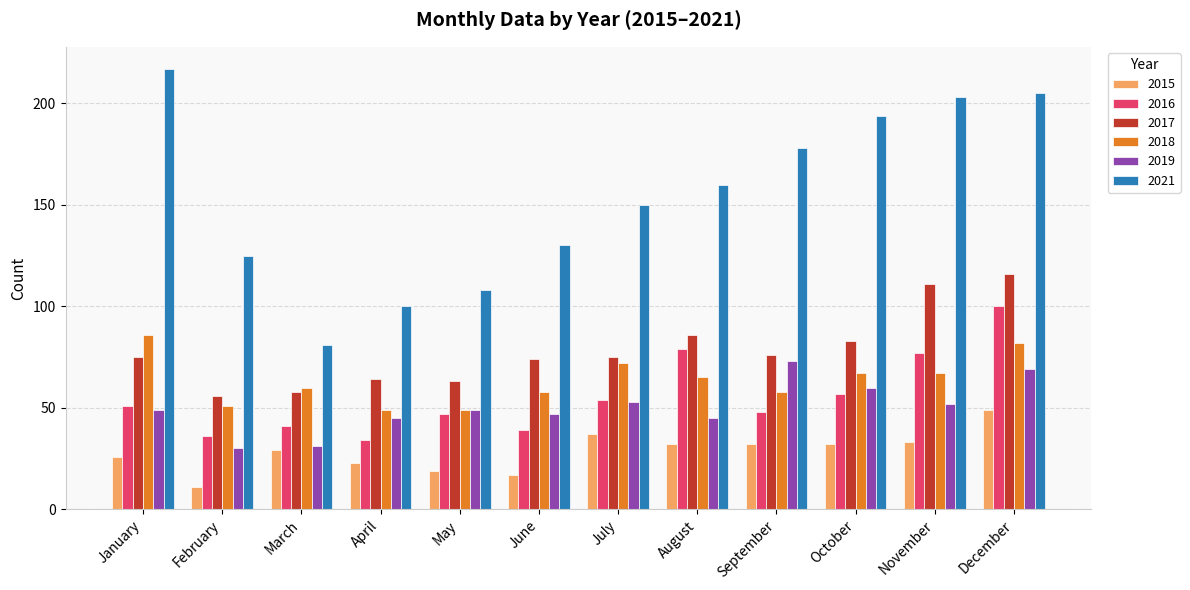

Which series has the largest total across all categories?

2021